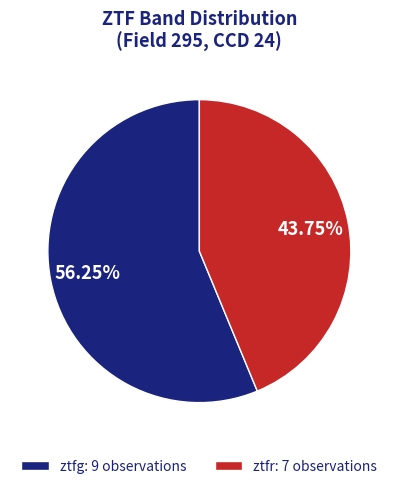

Which category accounts for the majority?

ztfg